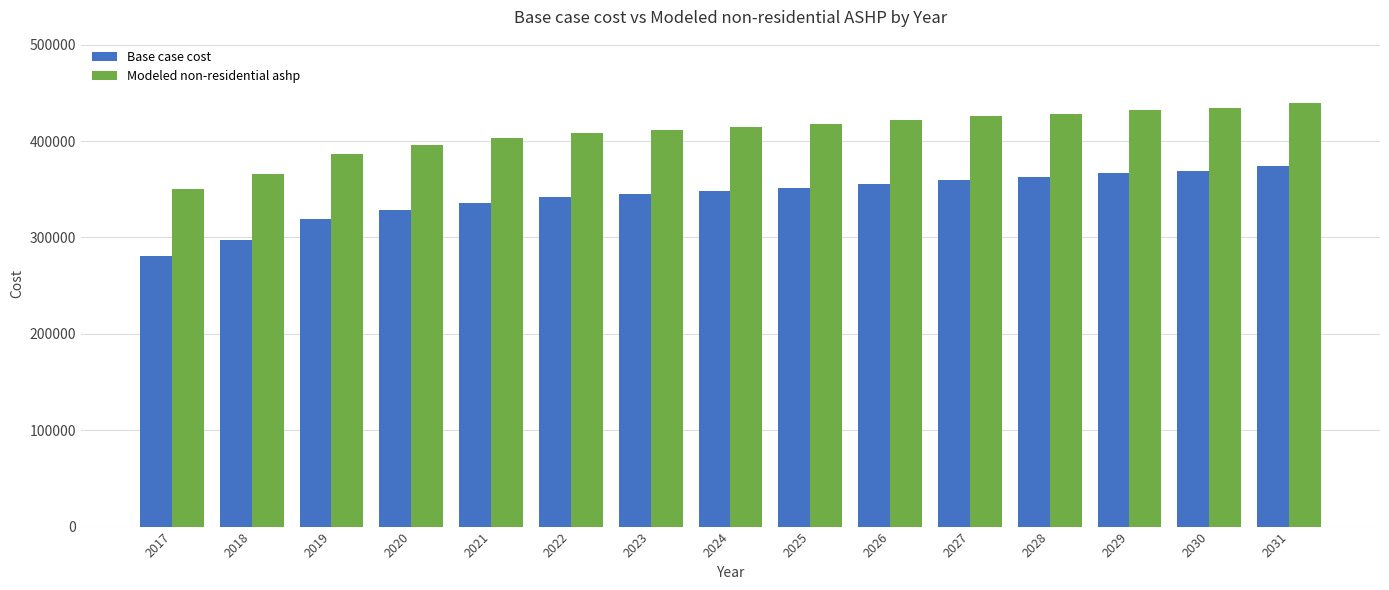

At which category is the sum across all series the highest?

2031